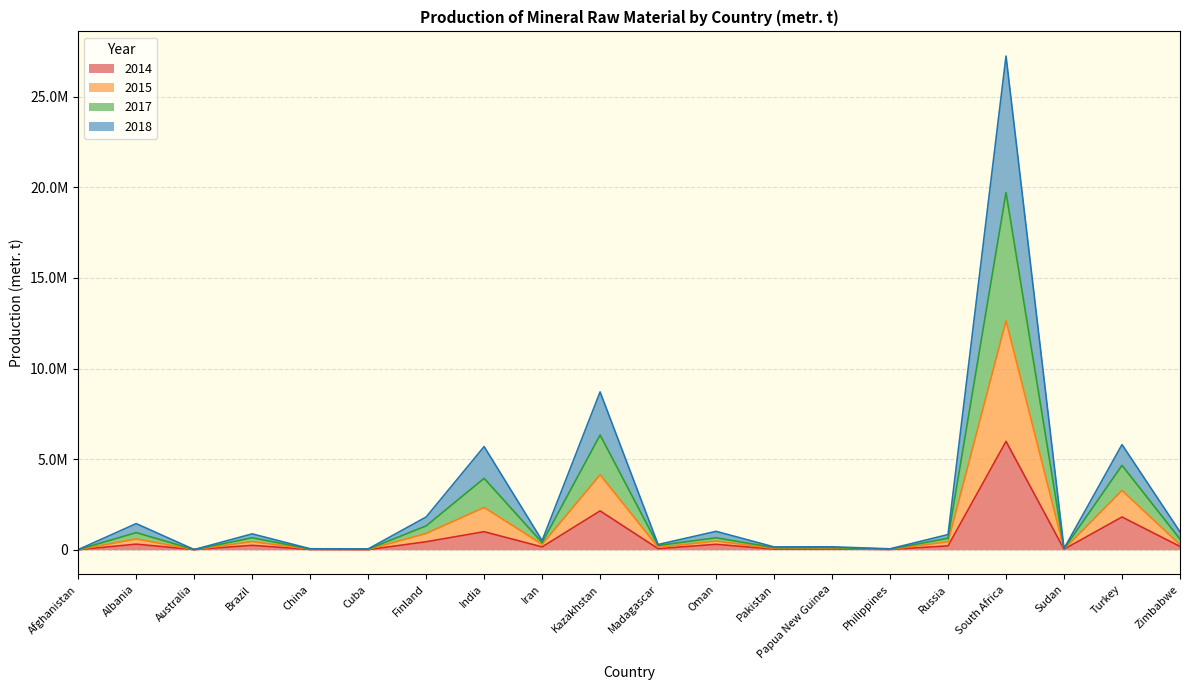

In 2014, how many points are lower than both neighbors (excluding endpoints)?

7